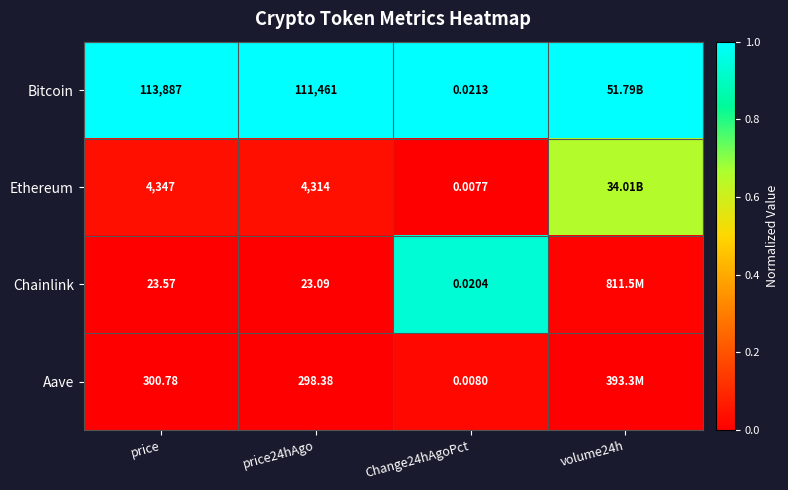

Between price and Change24hAgoPct, which series saw the biggest shift?

Bitcoin